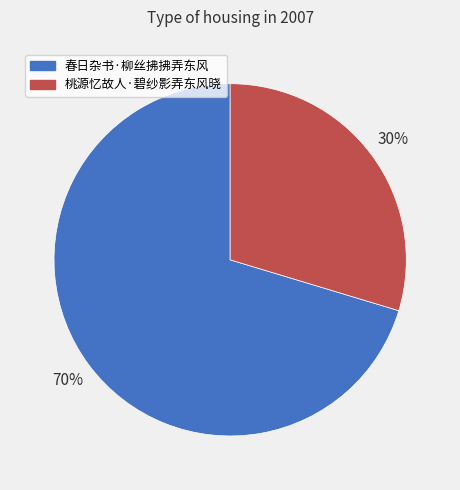

Is the sum of 春日杂书·柳丝拂拂弄东风 and 桃源忆故人·碧纱影弄东风晓 greater than half?

Yes